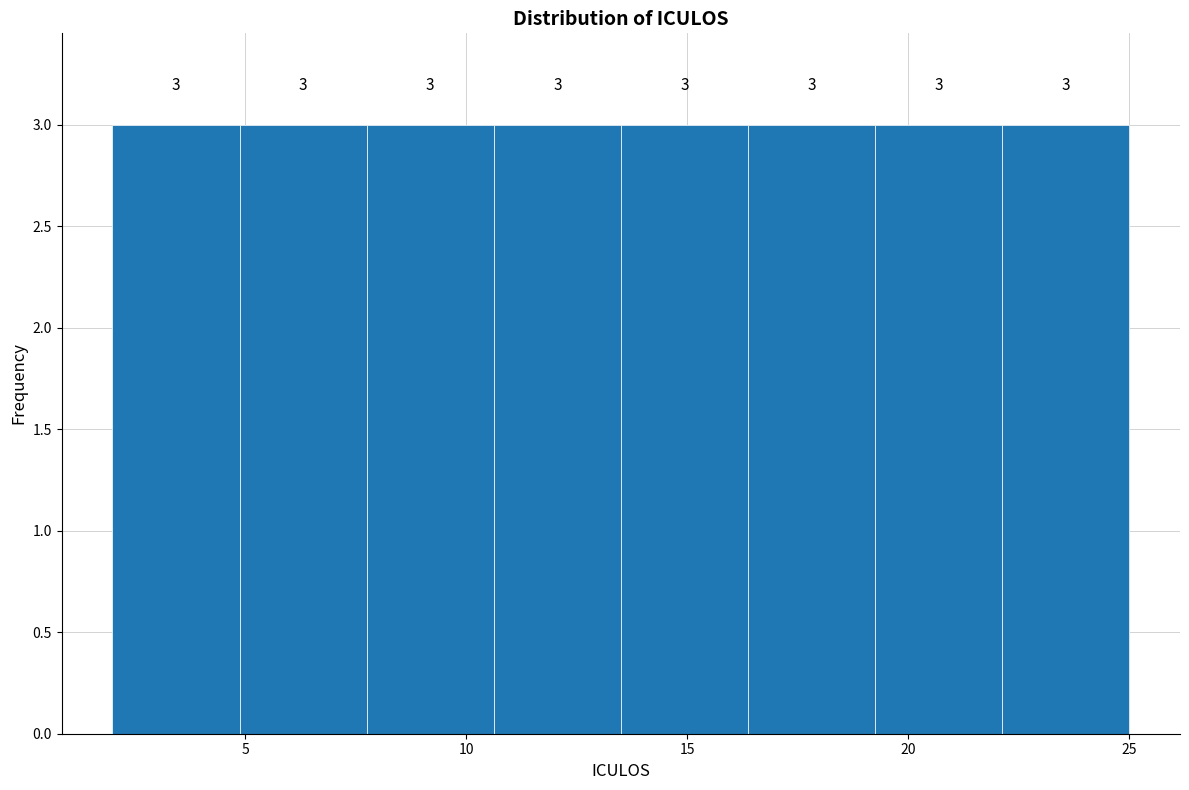

What is the height of the bar covering 5.0 to 8.0 on the x-axis? The bar edges are not printed on the chart, so give them approximately, as read against the axis.

3